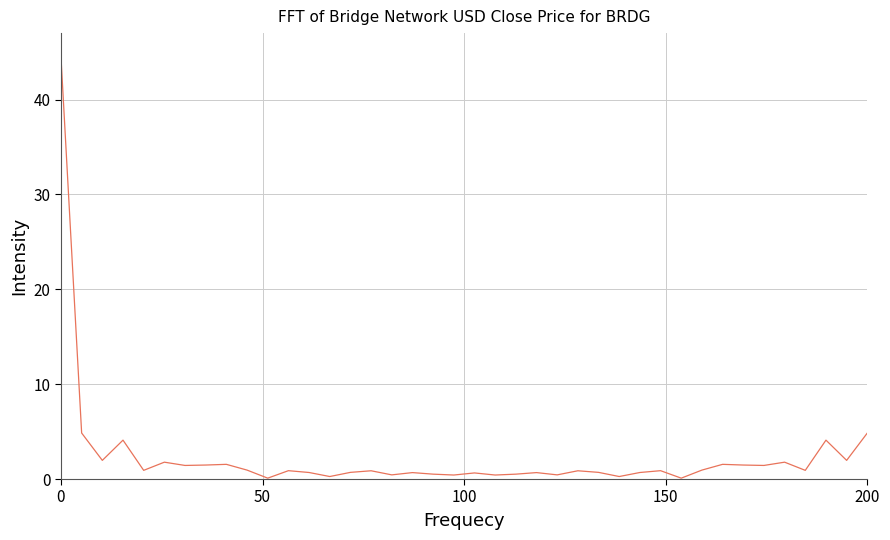

What is the maximum value shown in the chart?

44.5